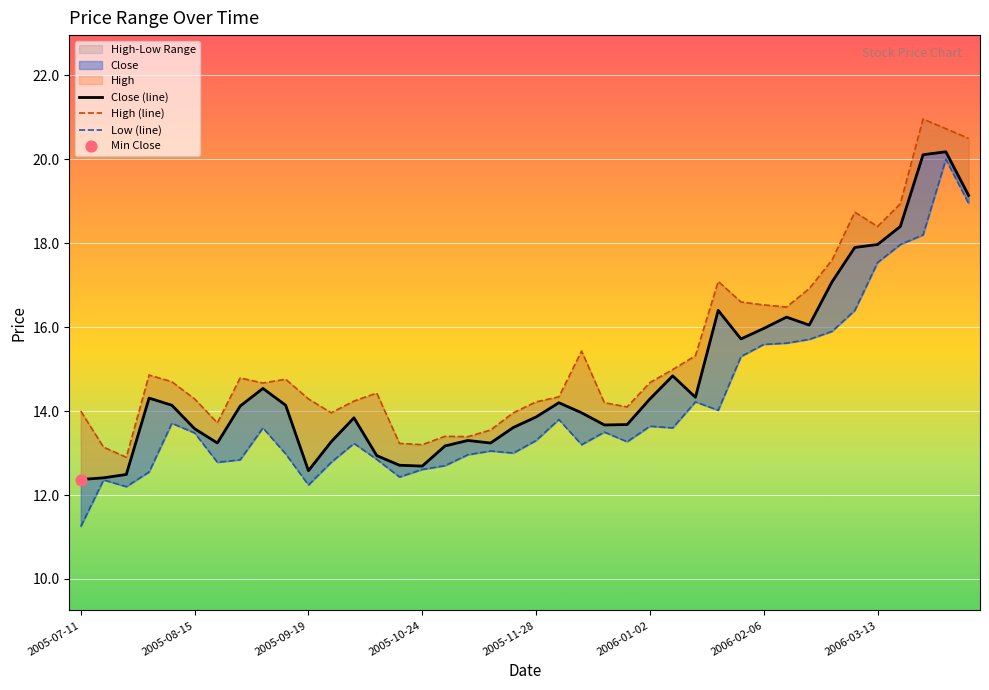

Which series has the largest total across all categories?

High (line)